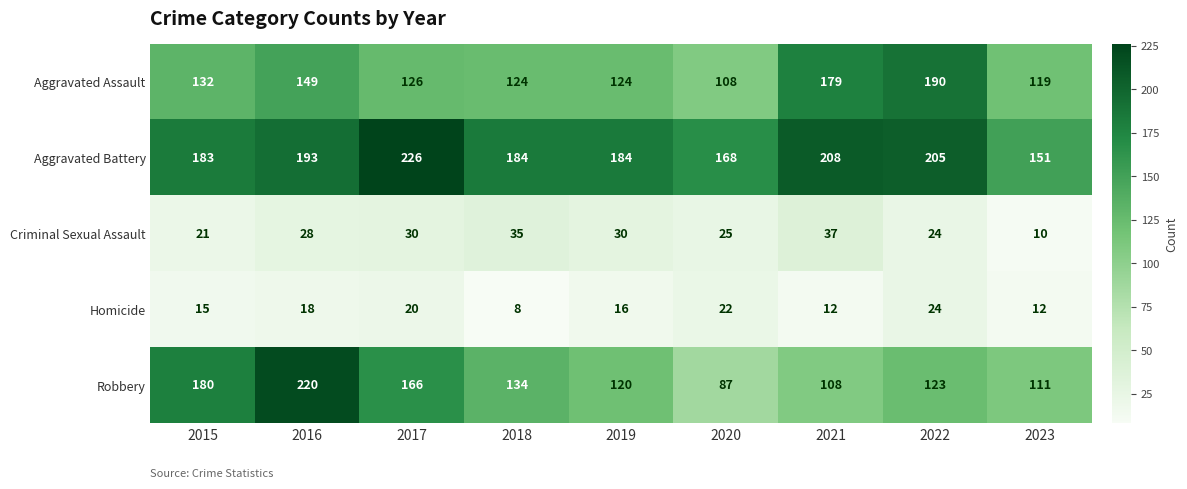

Which series has the largest range (max minus min)?

Robbery